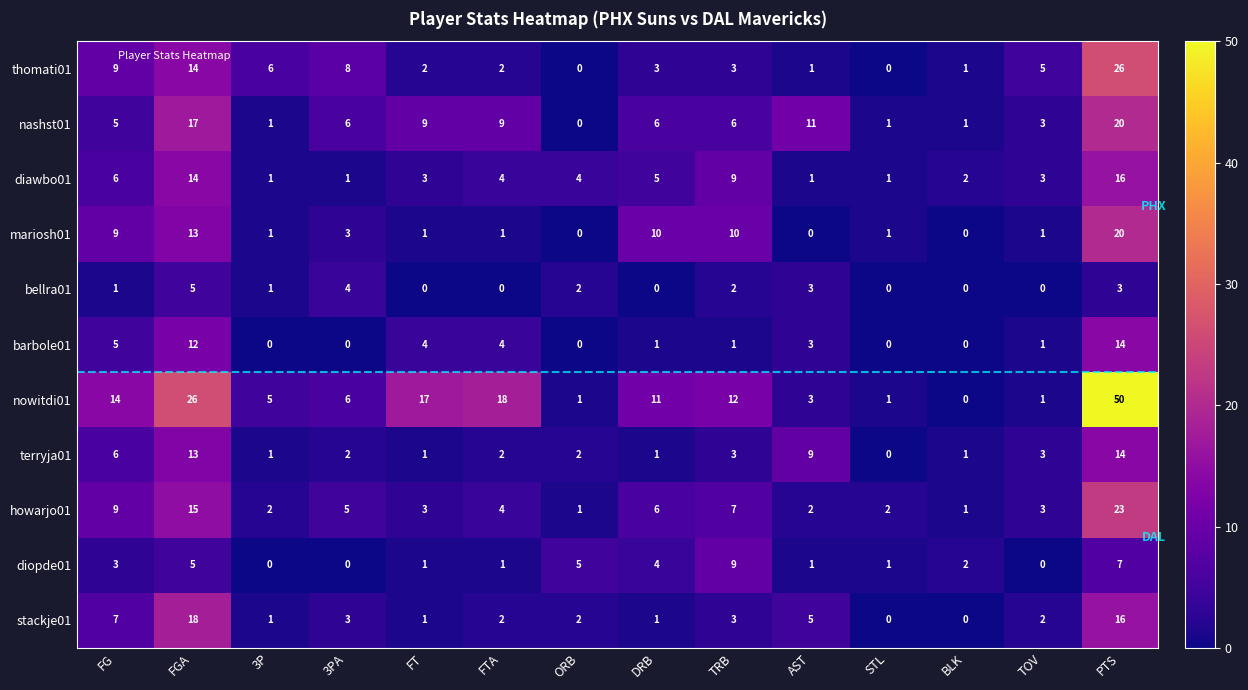

How many data points in terryja01 are less than 2?

5